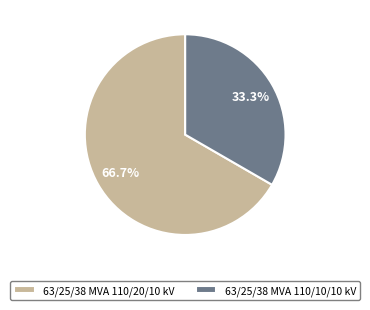

Which slice represents more than half of the pie?

63/25/38 MVA 110/20/10 kV